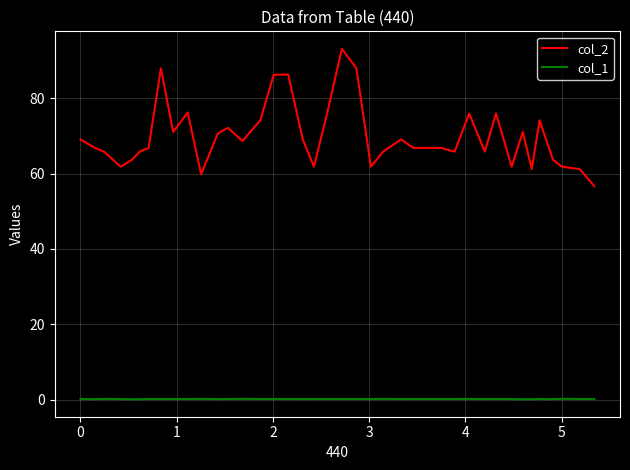

What is the maximum value for col_1?

0.2